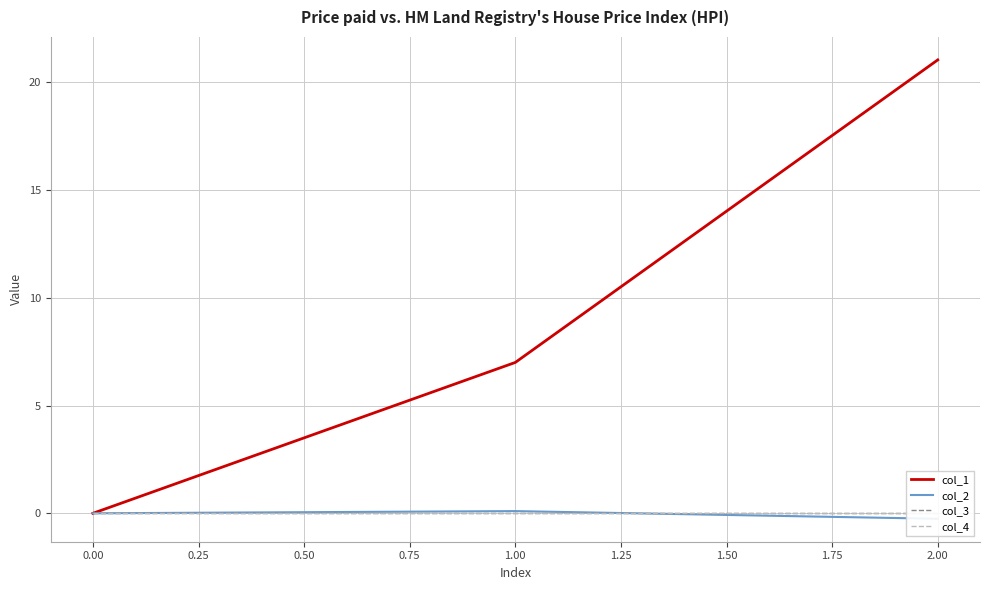

How many data points in col_2 are less than 0?

1